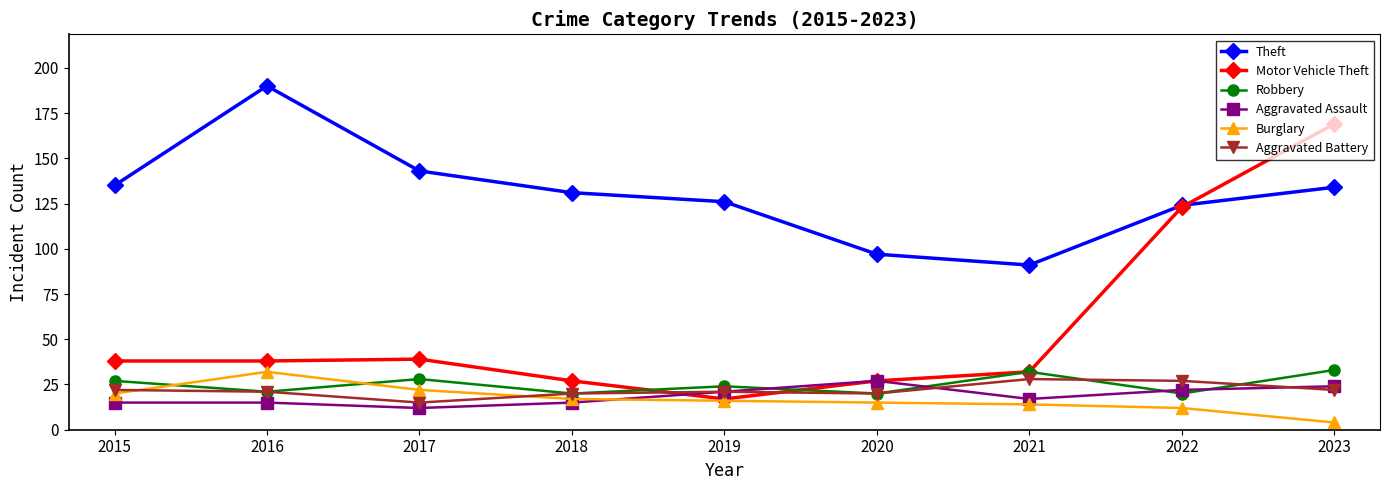

The Motor Vehicle Theft series shows 161 at 2022. True or false?

False